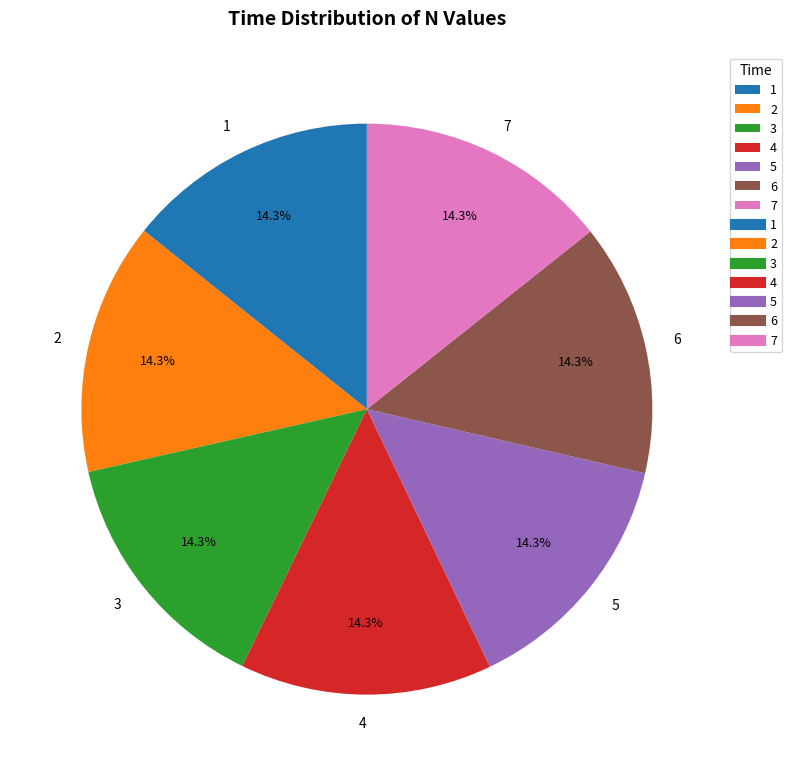

What is the ratio of the value at 4 to the value at 6?

1.0